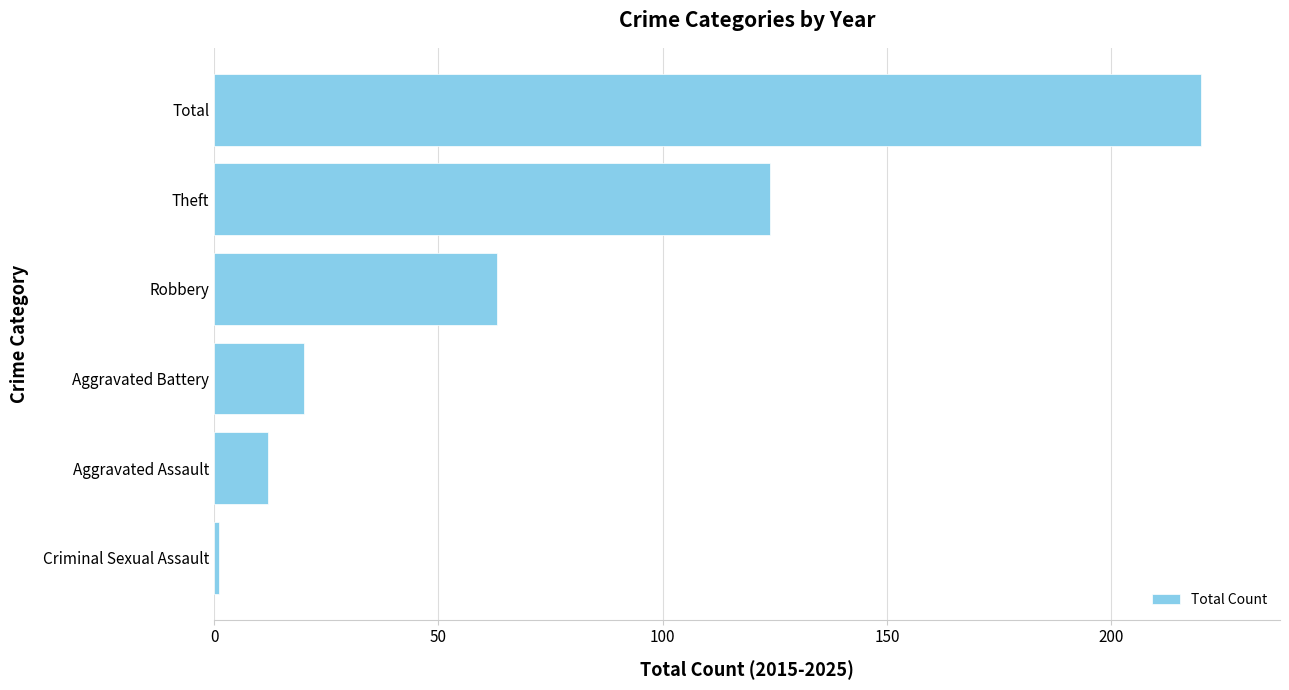

What is the greatest value displayed?

220